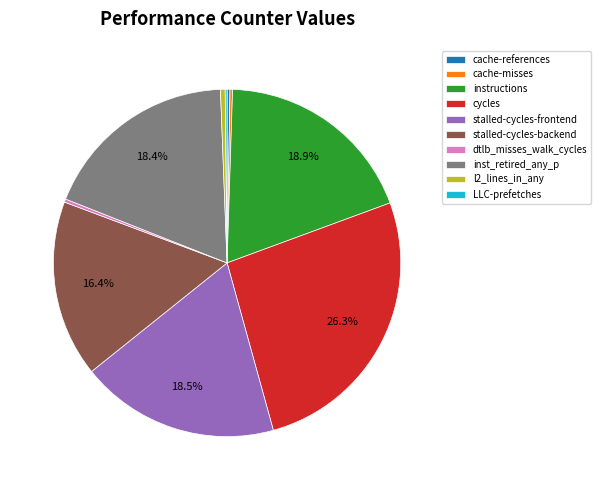

To the nearest percent, what is the combined percentage of instructions and dtlb_misses_walk_cycles?

19%